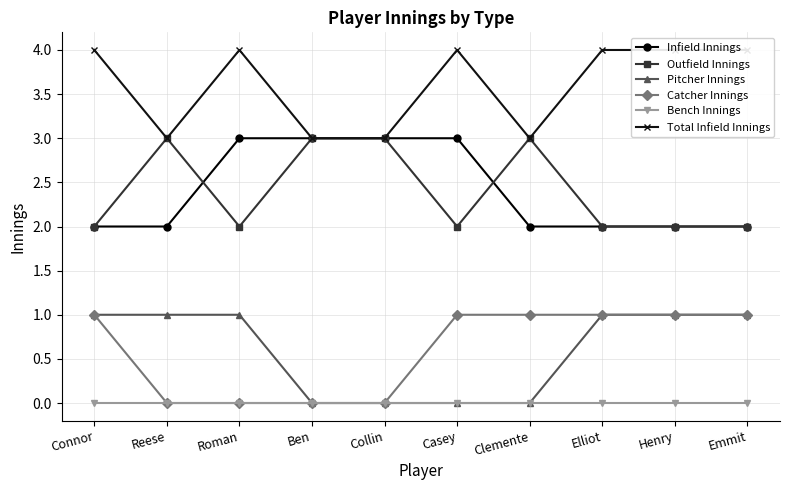

How many lines are shown in the chart?

6